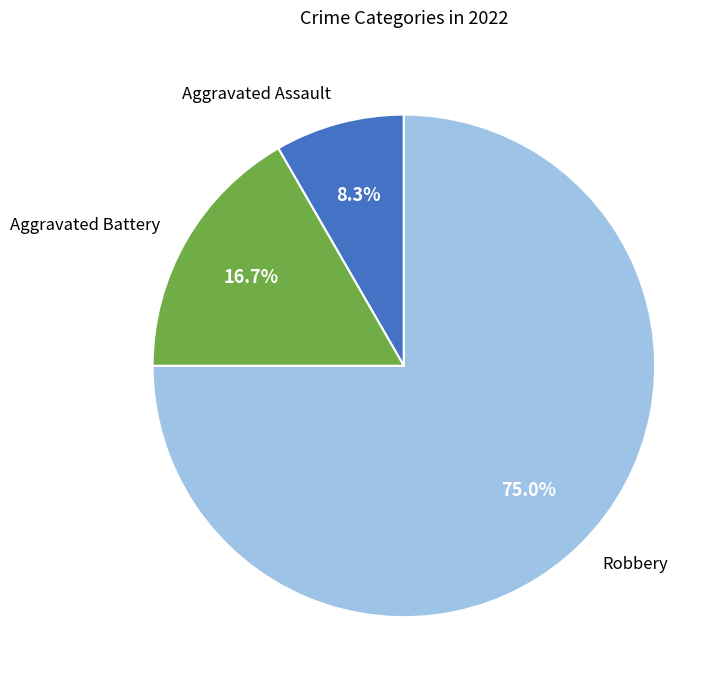

Between Robbery and Aggravated Battery, which is larger?

Robbery